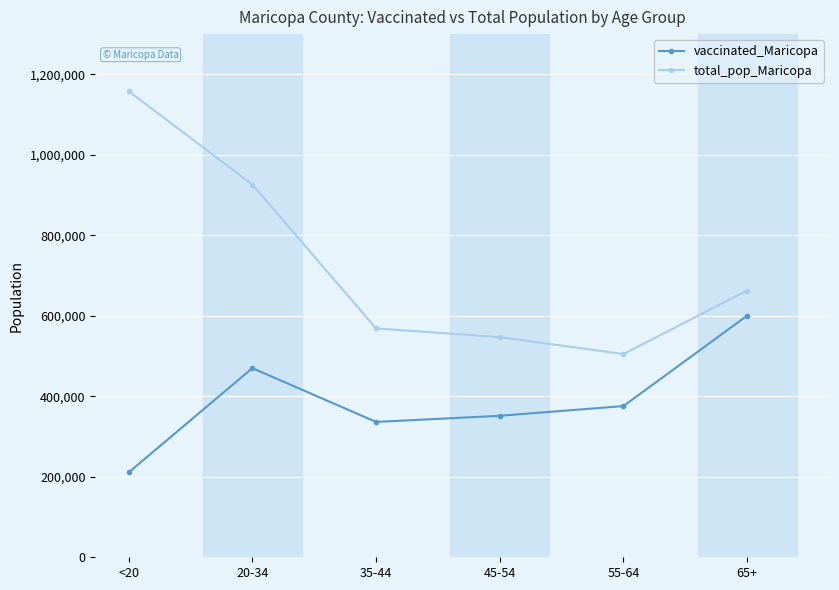

True or false: vaccinated_Maricopa has a value of 561002 at 45-54.

False